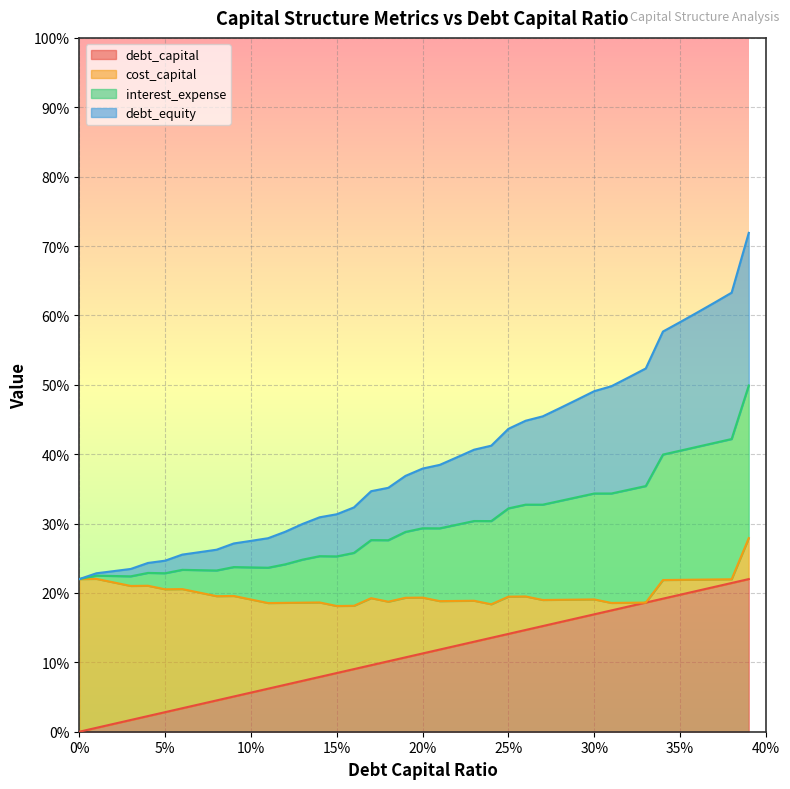

Does the chart display data point markers on the line(s)?

No